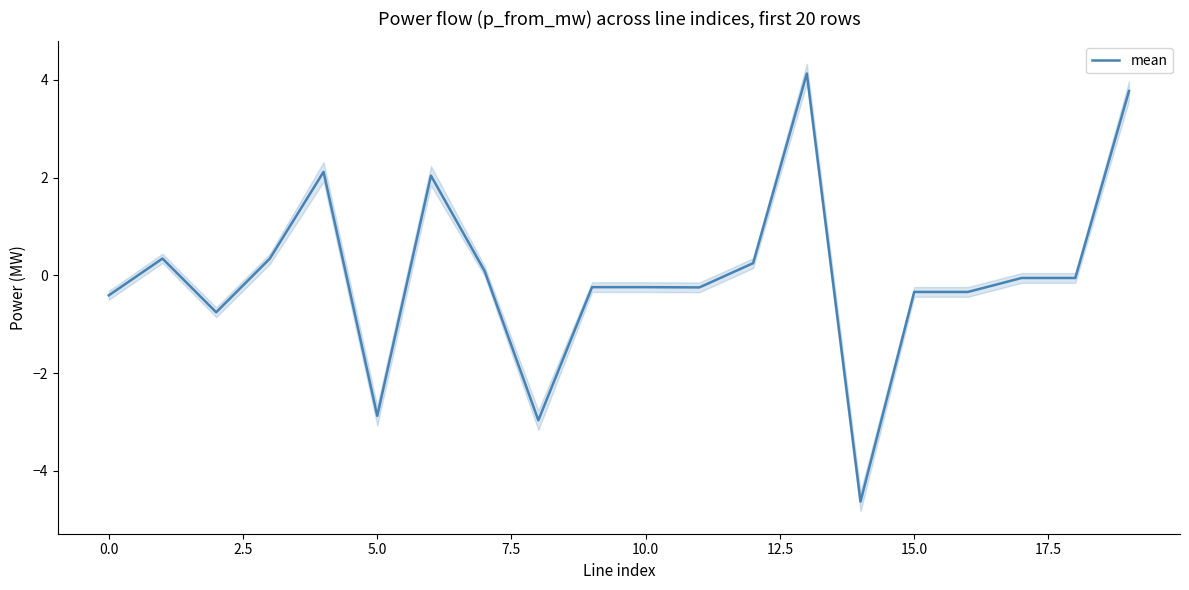

What is the minimum value shown in the chart?

-4.6